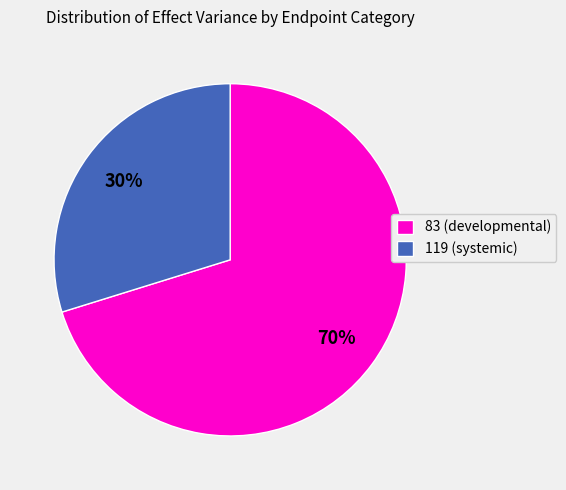

To the nearest percent, what is the difference between the largest and smallest slice percentages?

40%